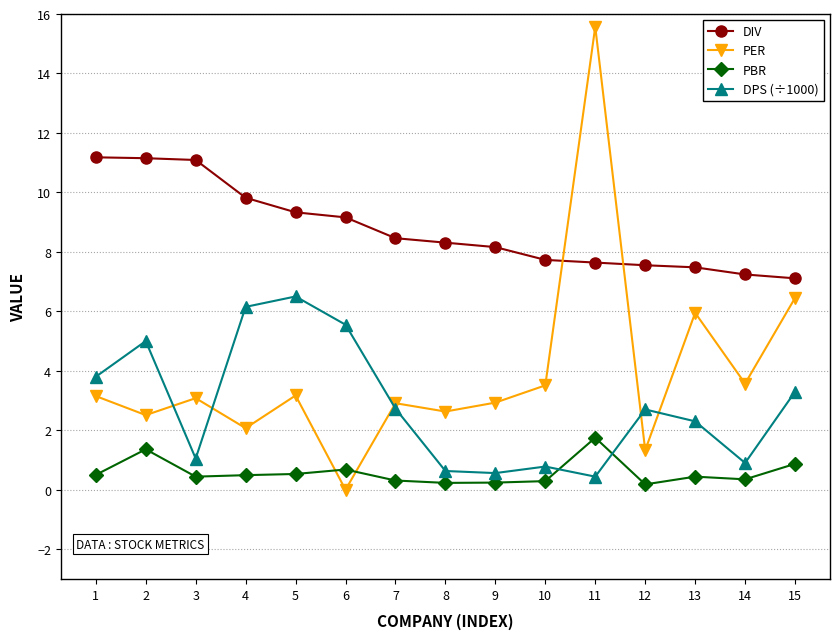

What is the spread (max minus min) of values at 11?

15.1